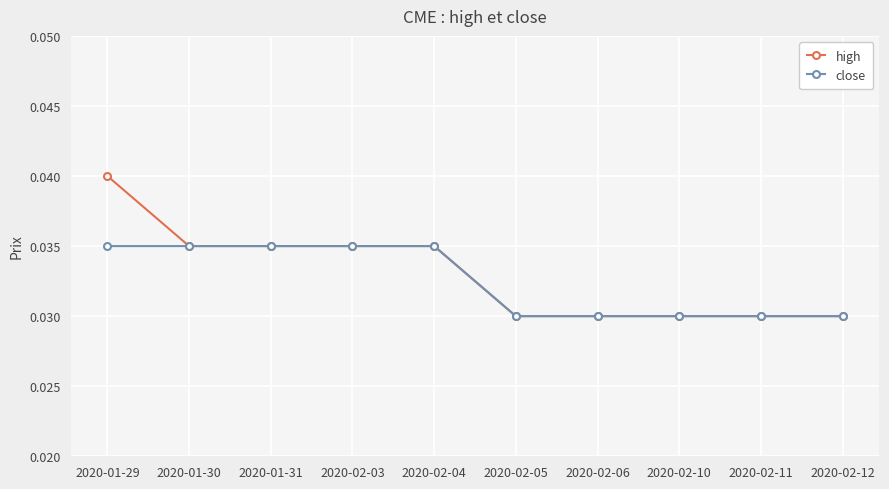

Which series changed the most between 2020-01-29 and 2020-01-30?

high